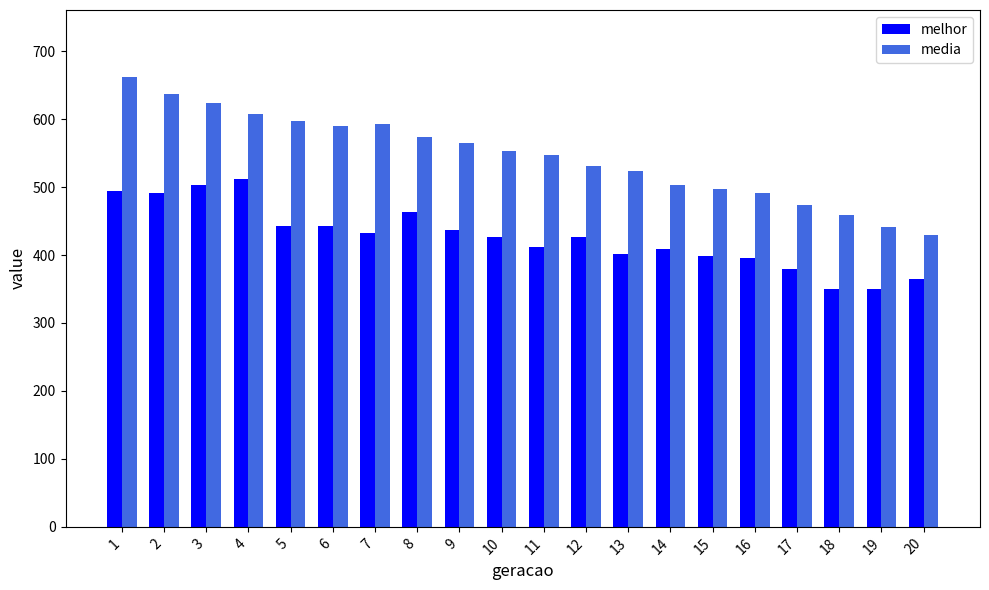

What is the sum of the media values at 5 and 8?

1171.3